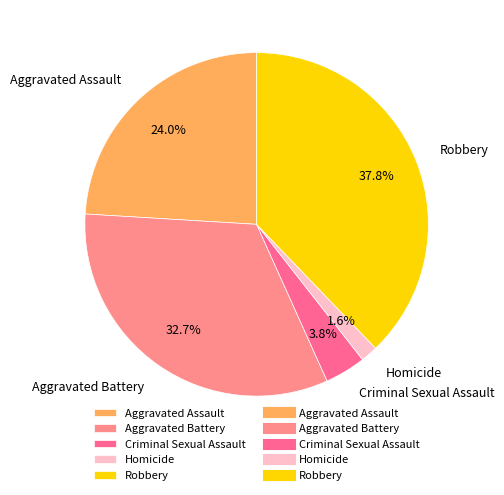

Which slice is the smallest?

Homicide